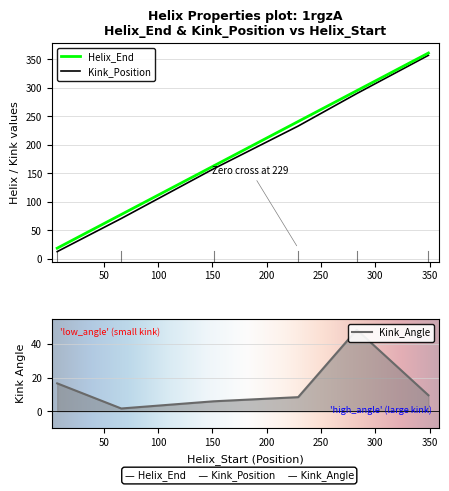

Which category has the highest value across all series?

349